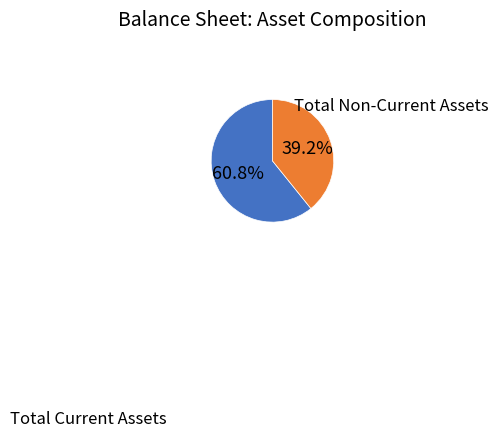

Do Total Non-Current Assets and Total Current Assets together represent more than half of the pie?

Yes